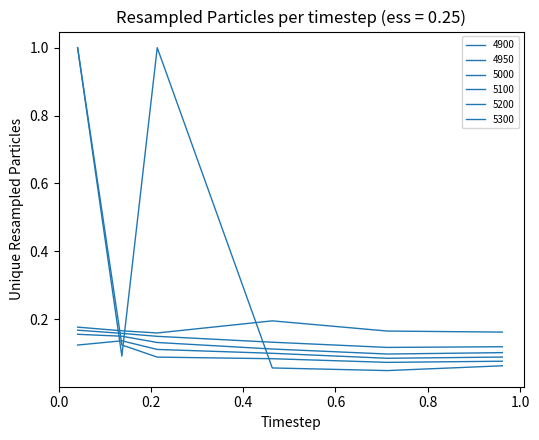

Does the chart have visible grid lines?

No